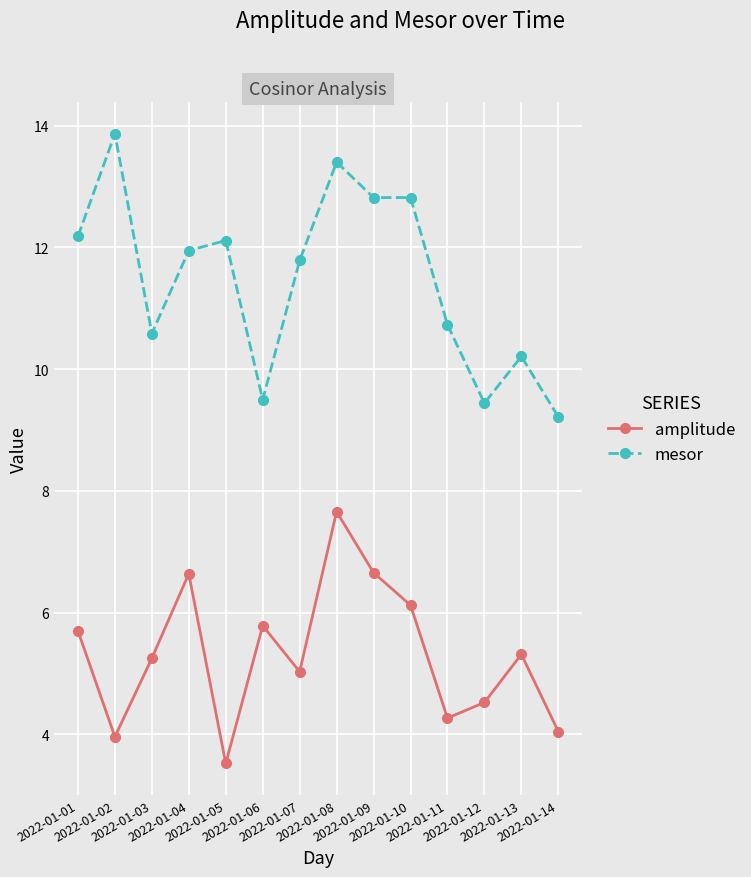

What is the difference between the maximum and minimum values in the mesor series?

4.7